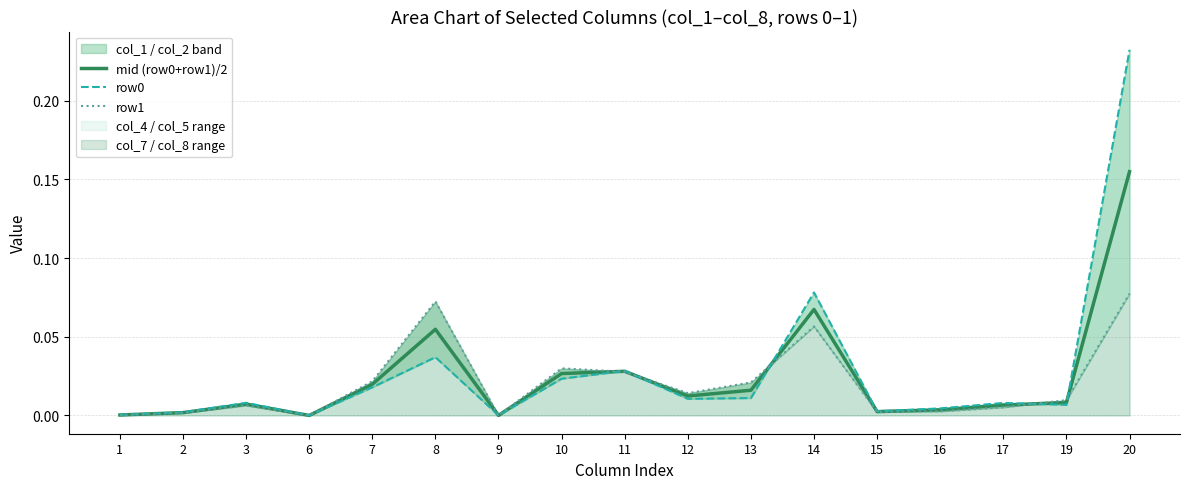

List the series in order of their overall mean, lowest first.

row1, mid (row0+row1)/2, row0